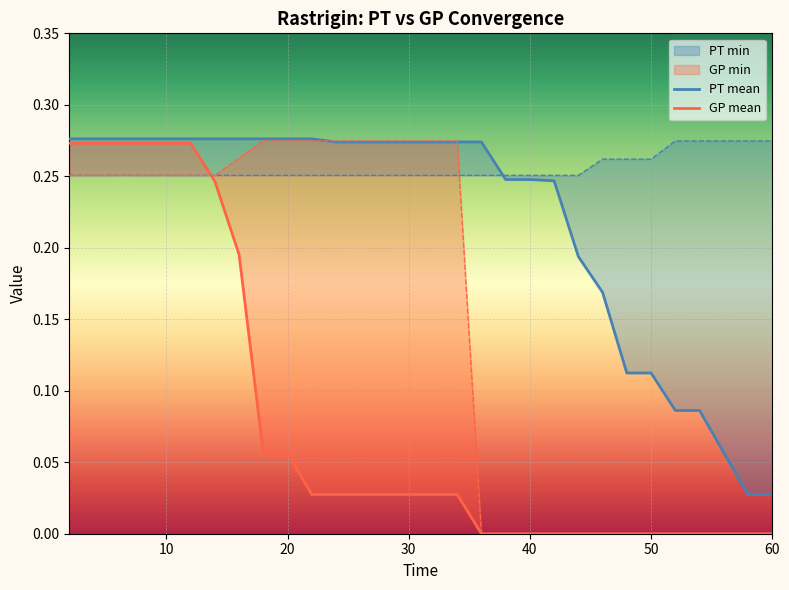

At how many categories does at least one series exceed 0?

30